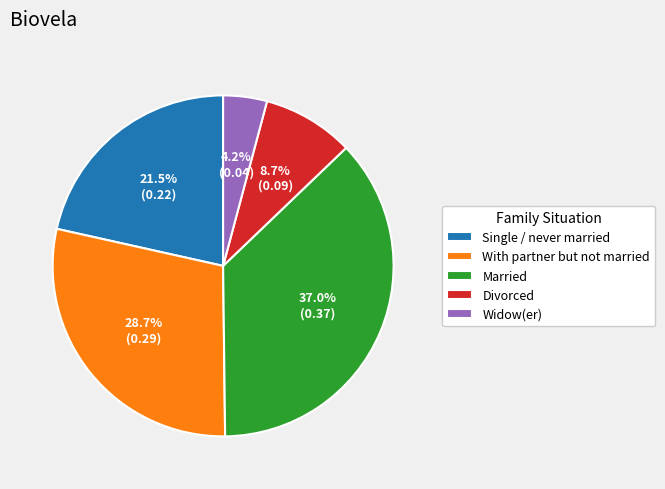

Between Divorced and Married, which is larger?

Married